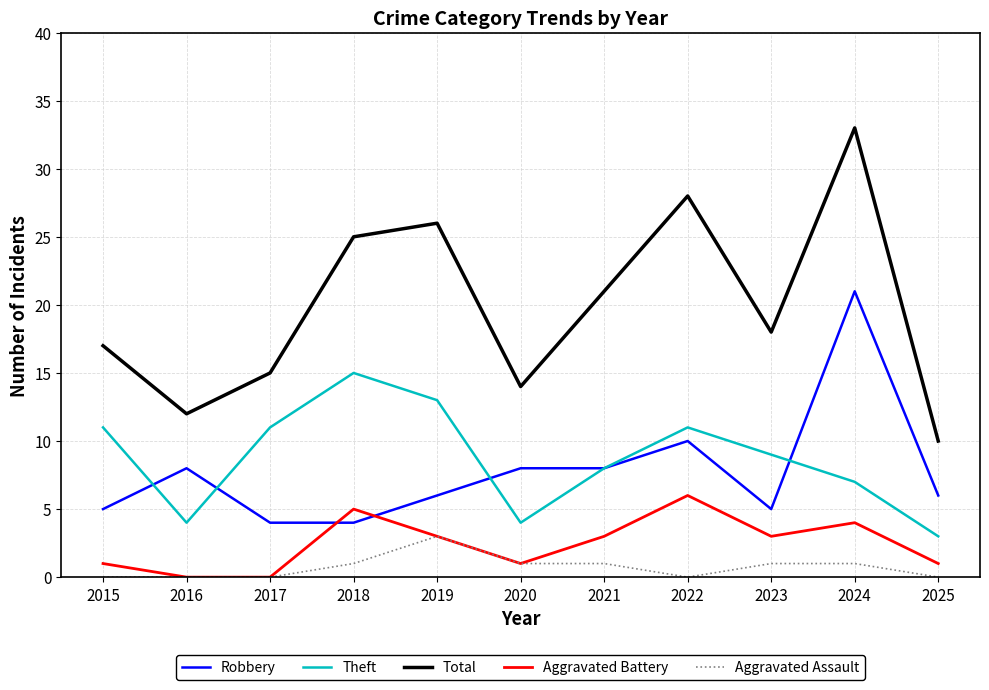

Which series has the widest spread of values?

Total